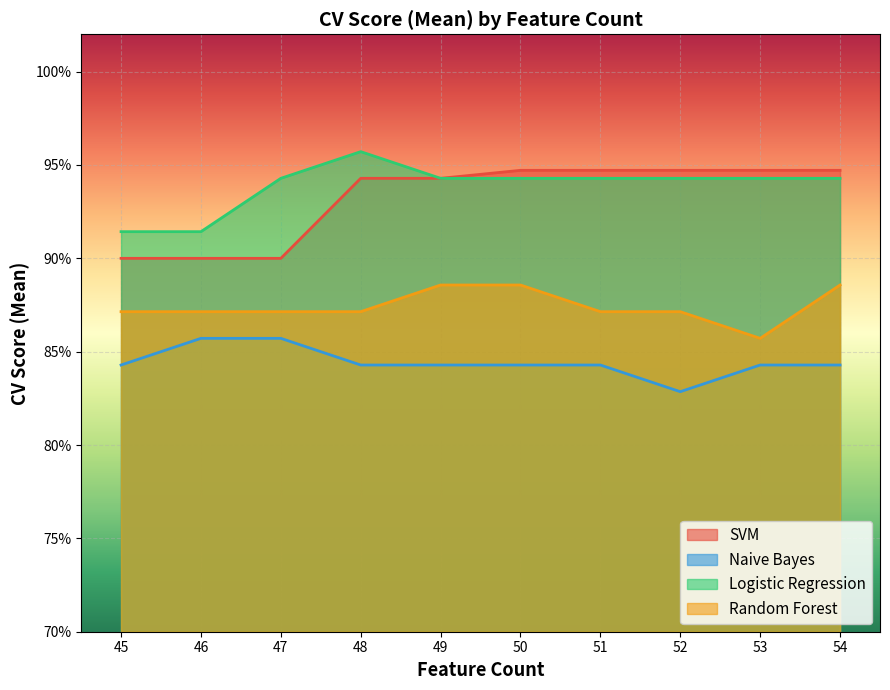

True or false: Logistic Regression and SVM cross at least once.

False